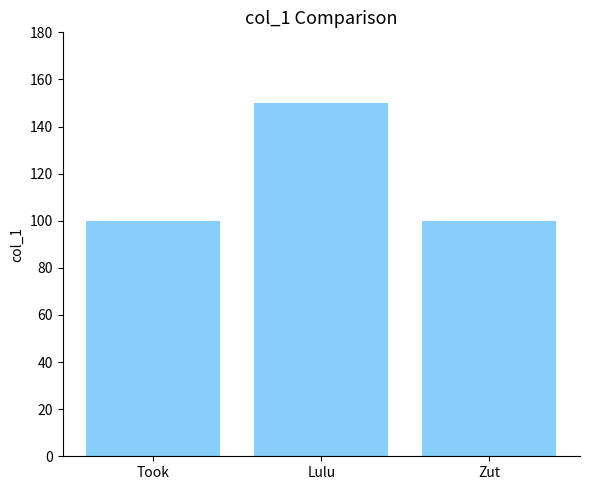

What position from the right is Zut?

1